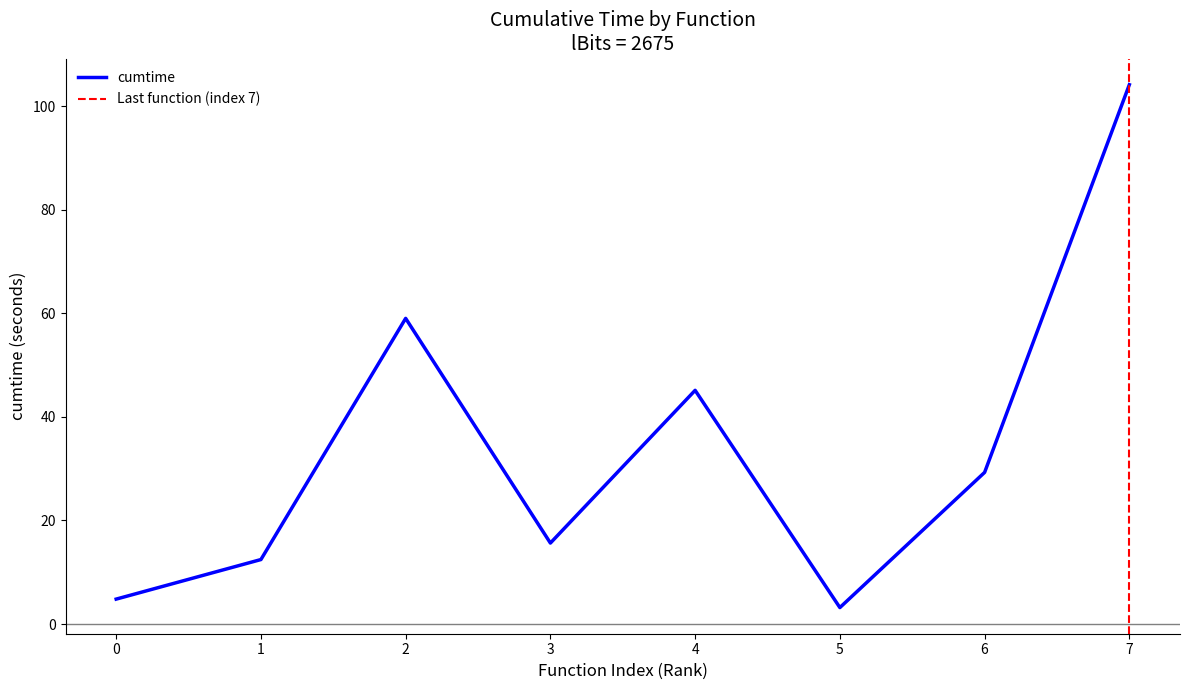

What is the highest value of the cumtime series?

104.2